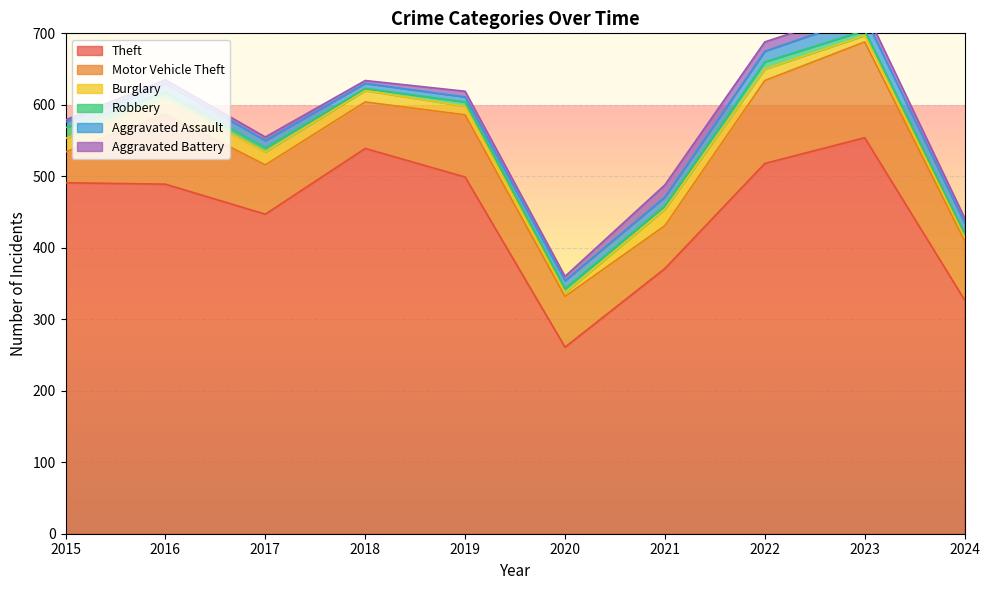

How many interior local valleys does the Theft series have?

2